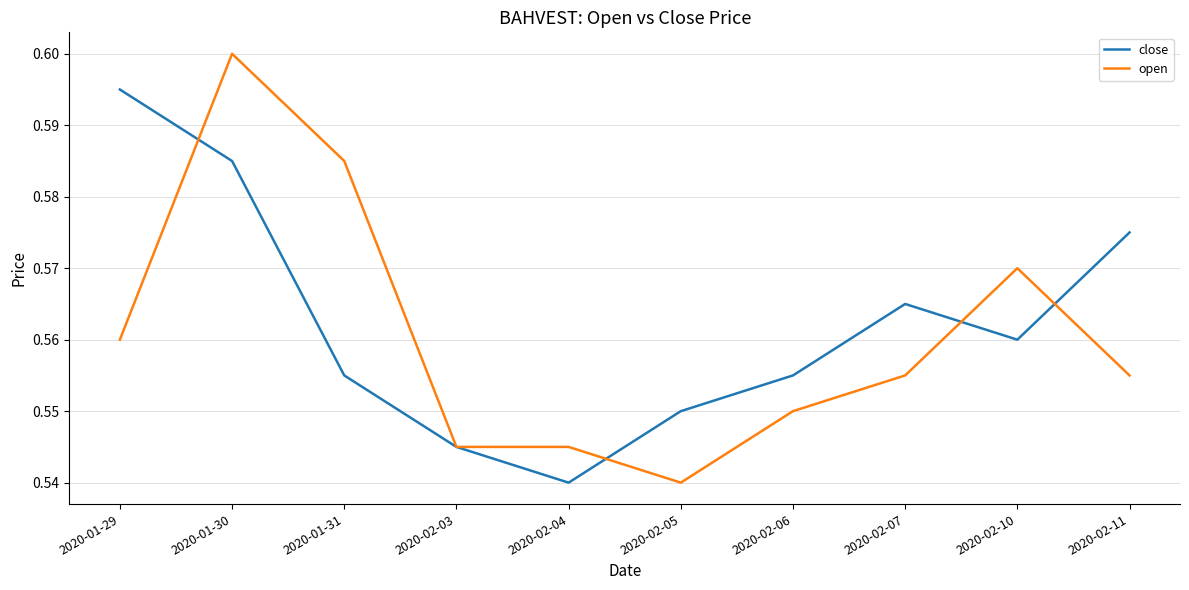

True or false: open and close cross at least once.

True